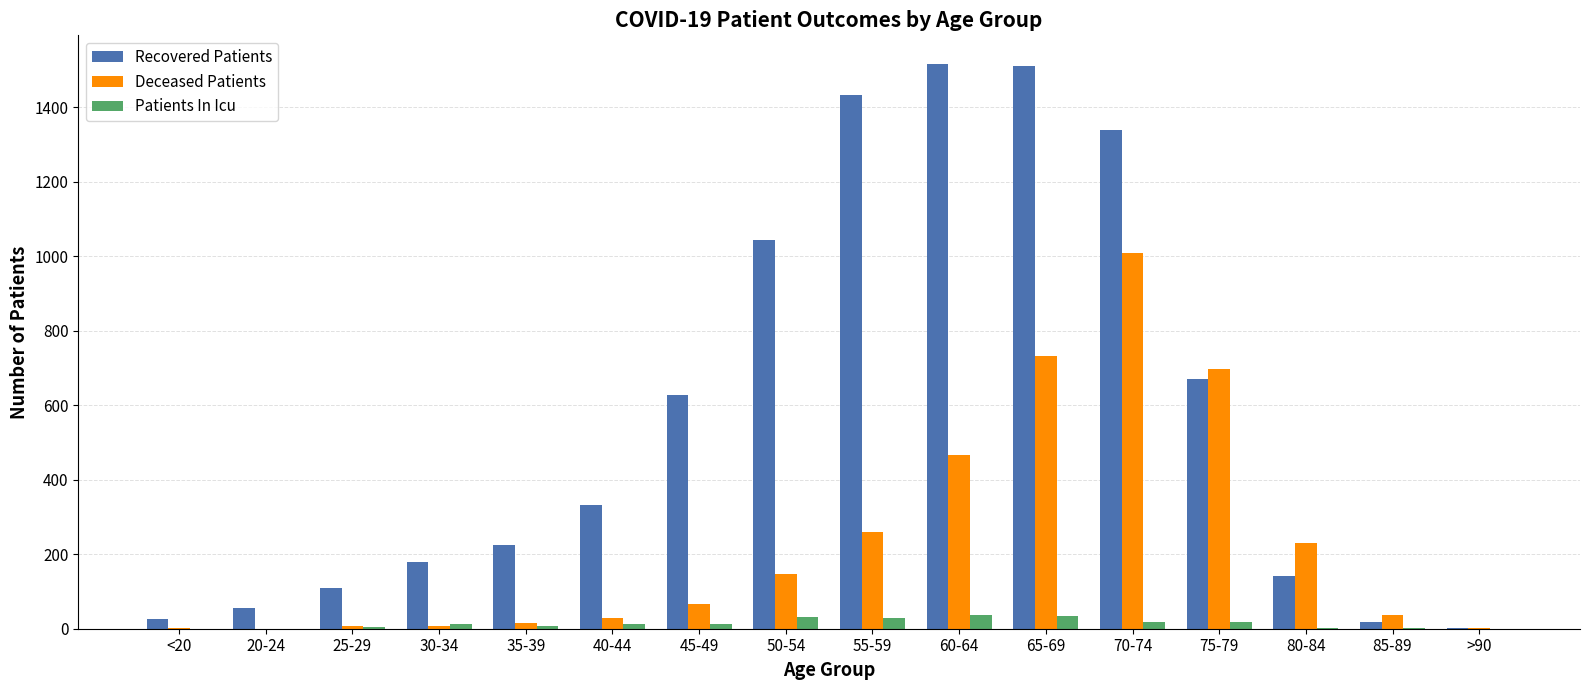

At which label does Deceased Patients reach its peak?

70-74